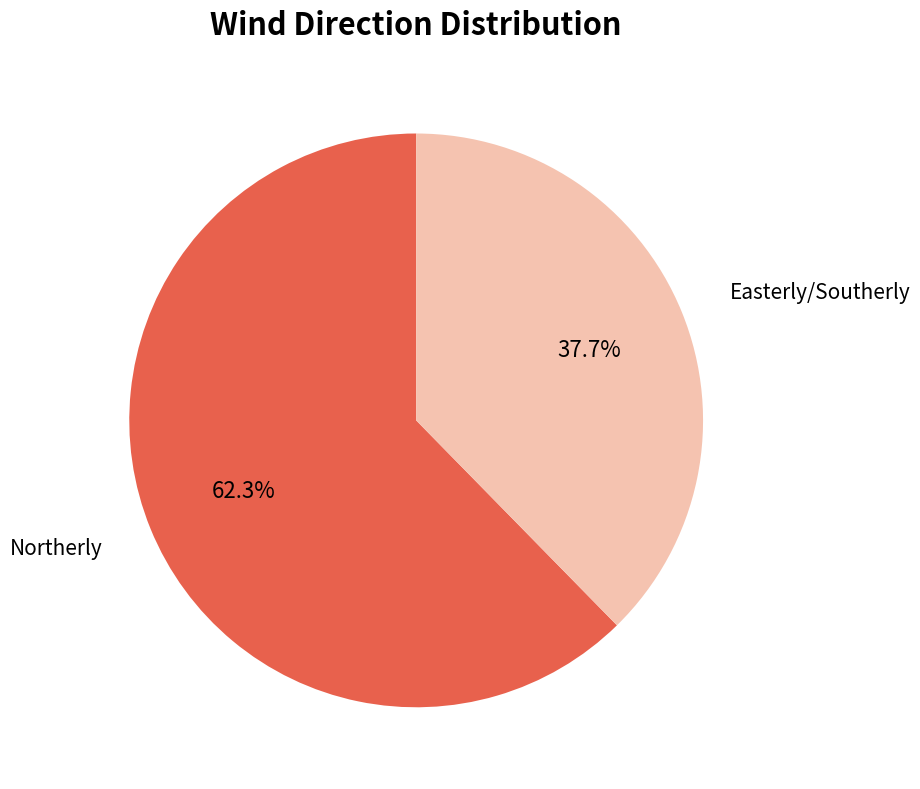

Is there a majority slice in this chart?

Yes